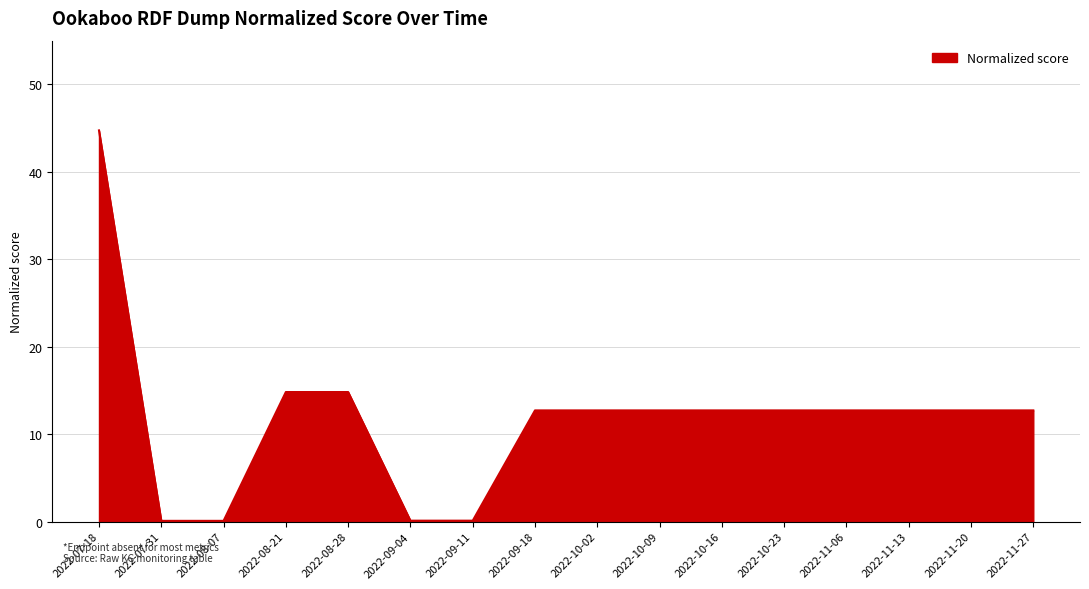

What is the change in value from 2022-07-18 to 2022-10-09?

-32.0